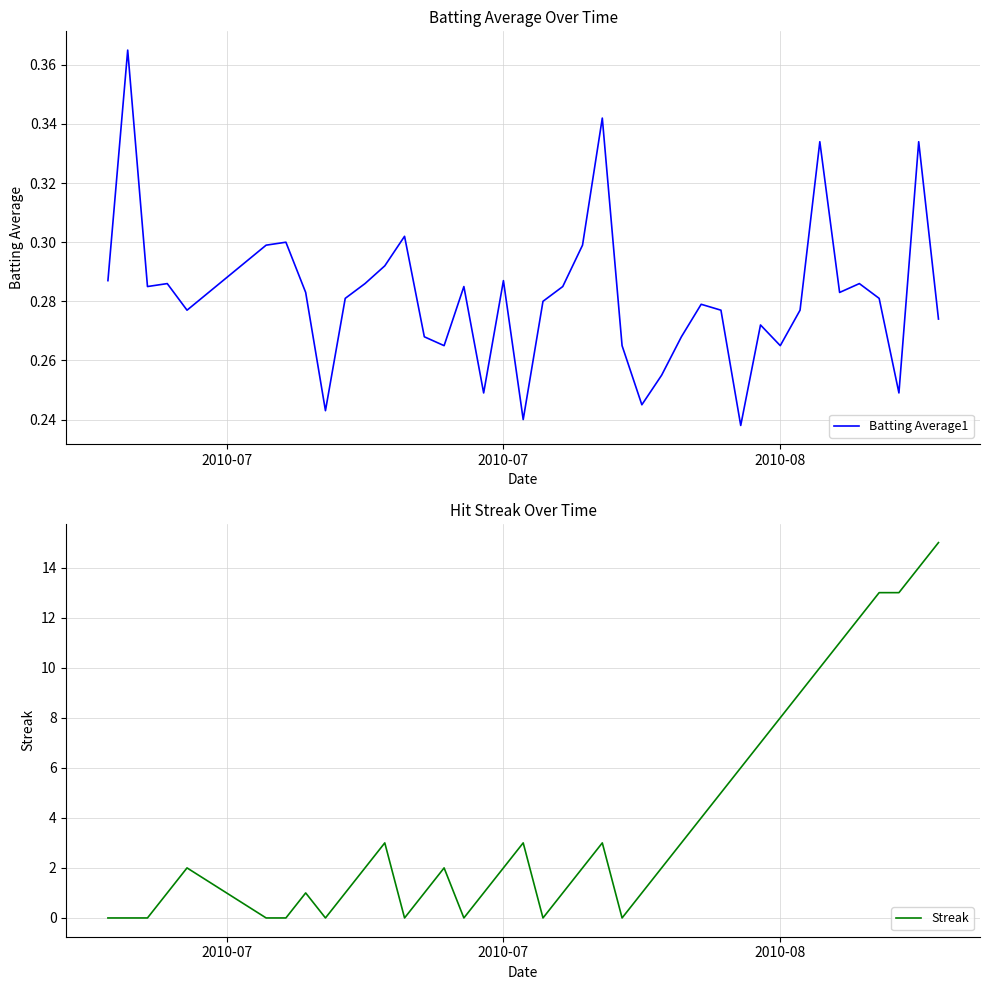

Is it true that Streak equals 8 at 2010-08?

True